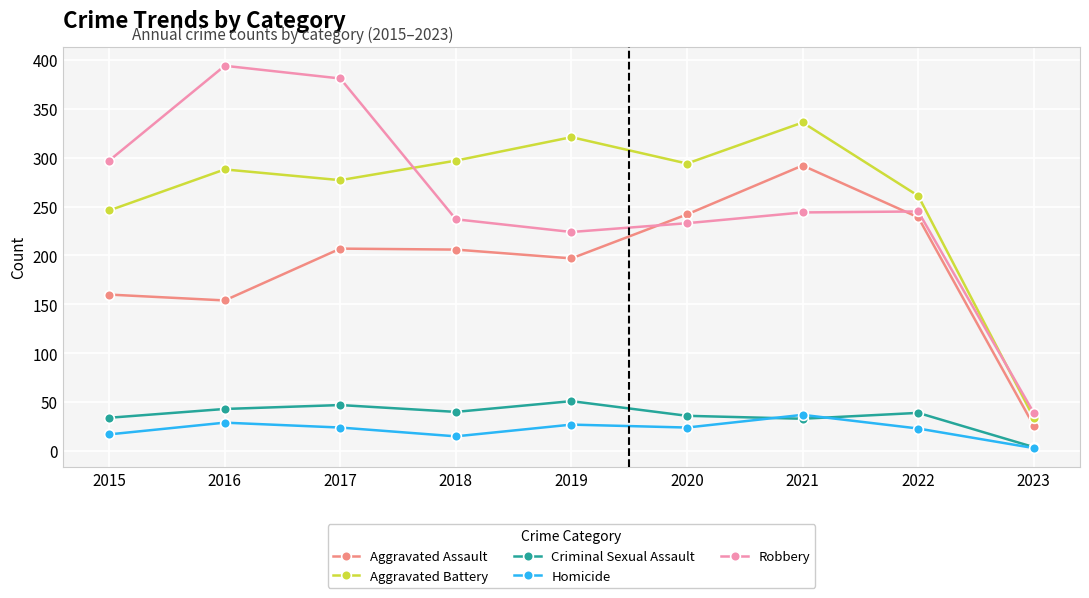

At which category does Aggravated Battery reach its first local valley?

2017